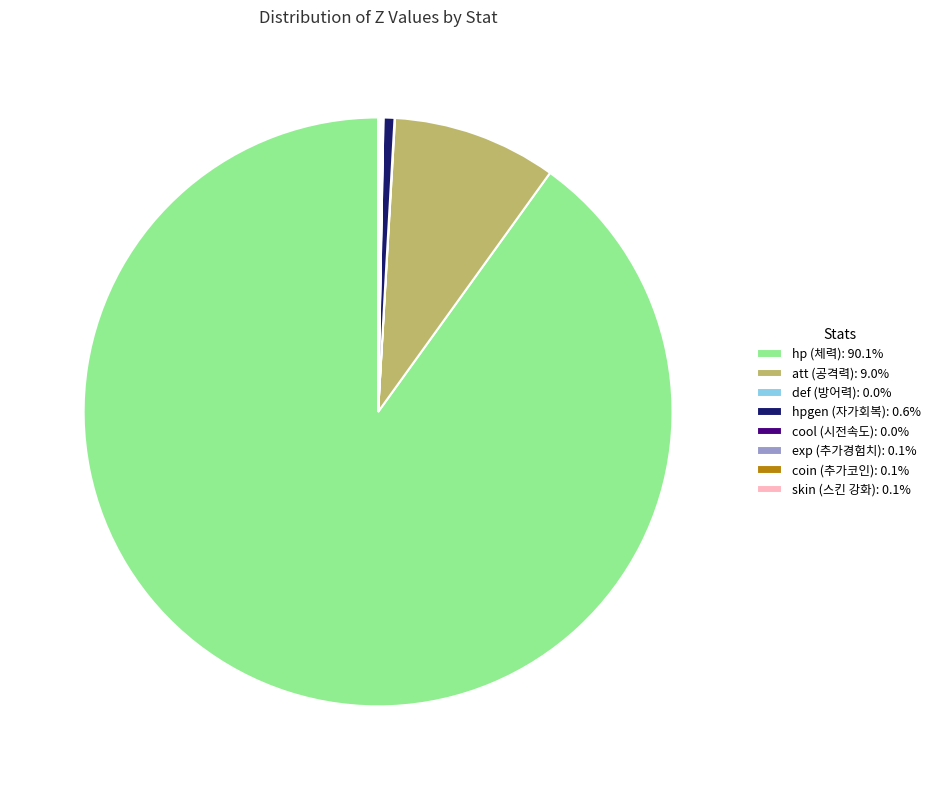

Does any single category account for the majority?

Yes